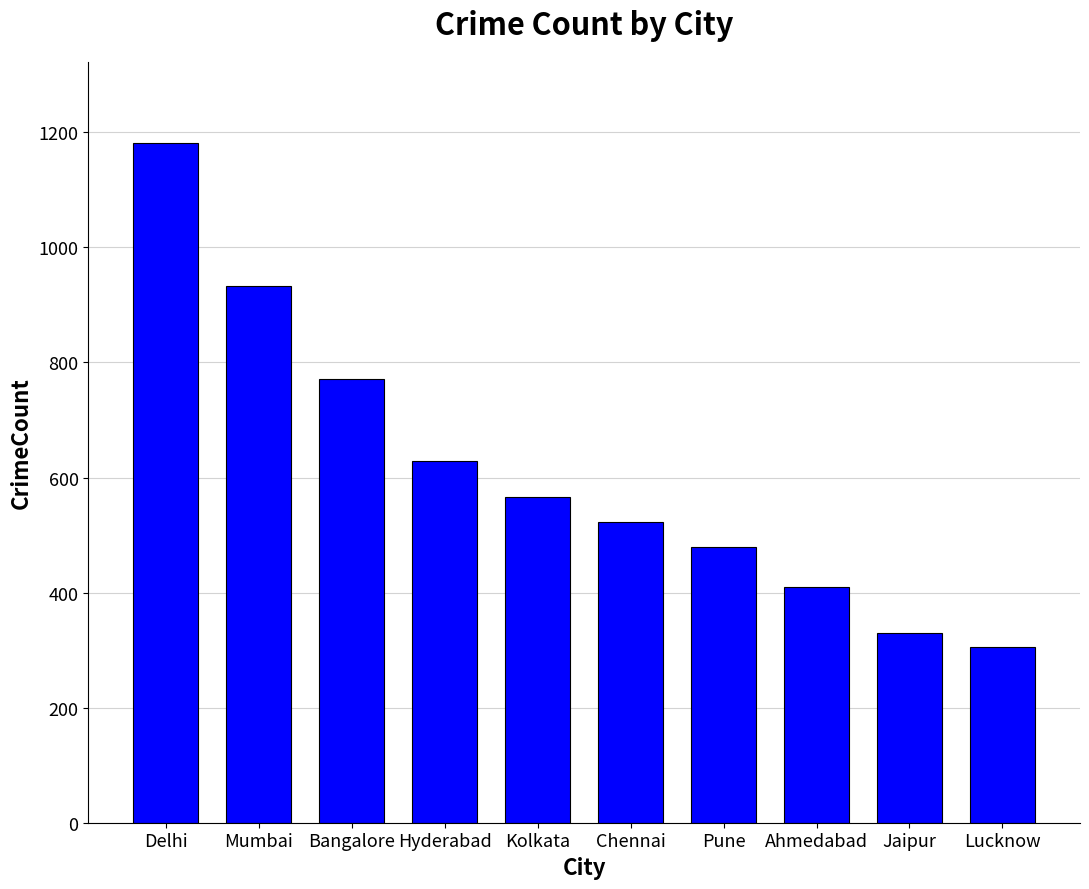

How many categories are shown in the chart?

10